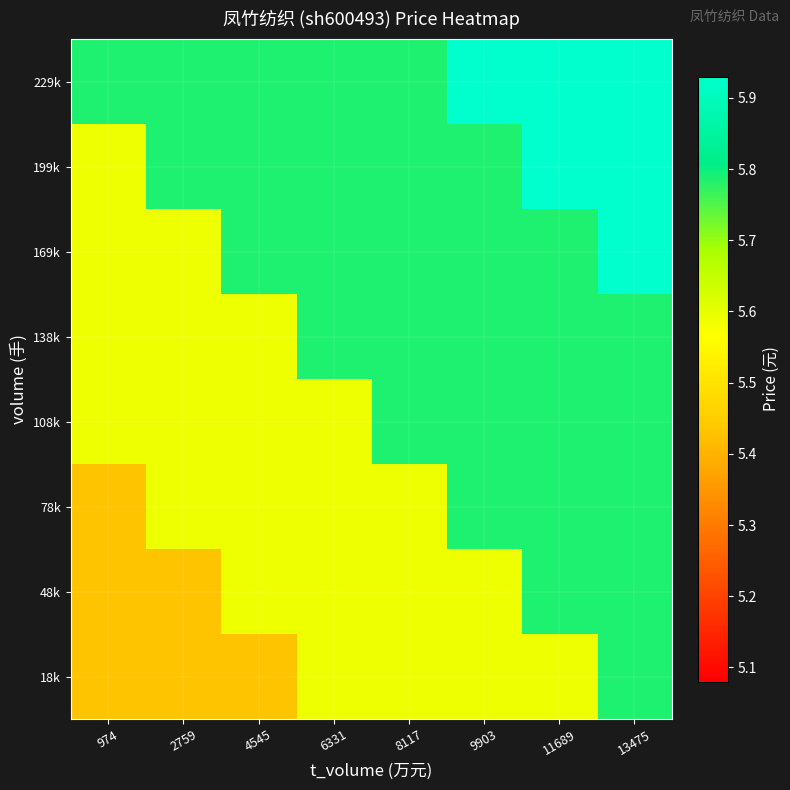

How many data points does each series have?

8